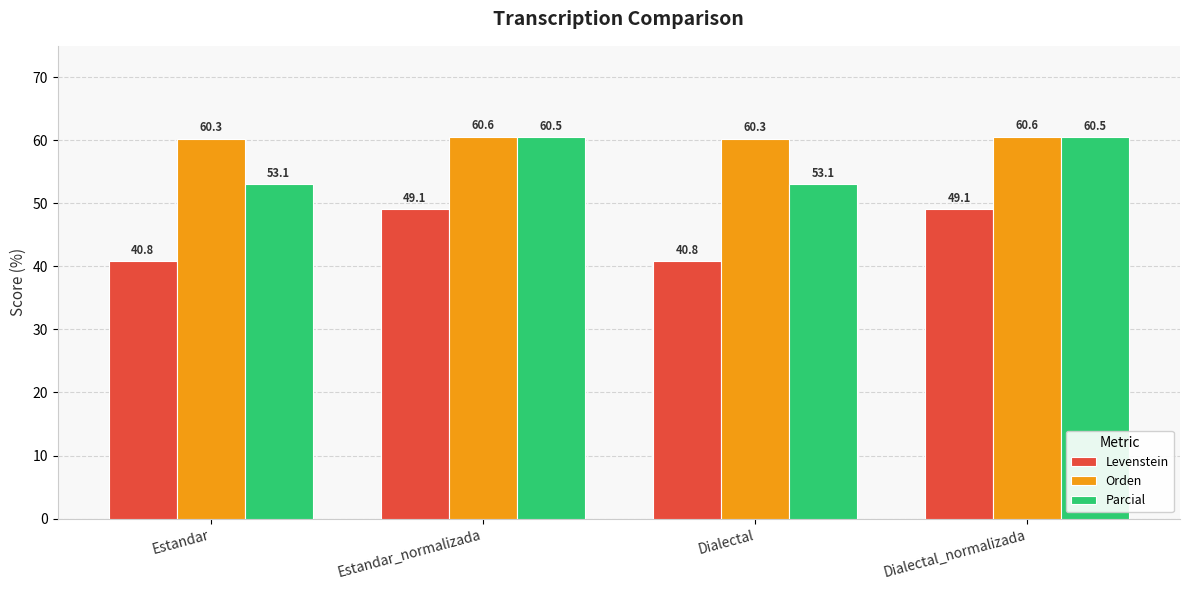

List the series in order of their peak value, highest first.

Orden, Parcial, Levenstein